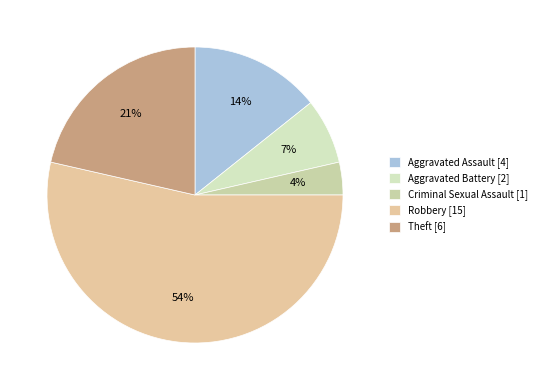

What percentage is the Criminal Sexual Assault slice, to the nearest percent?

4%